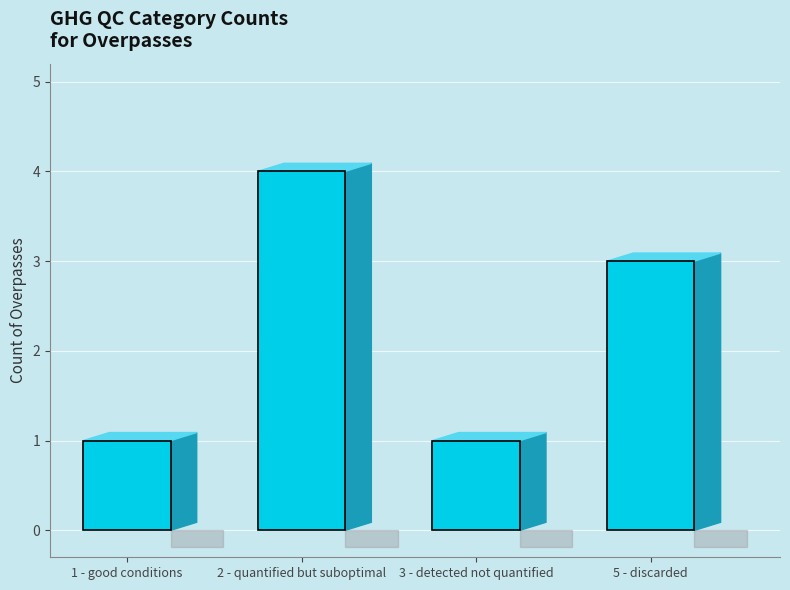

What is the maximum value shown in the chart?

4